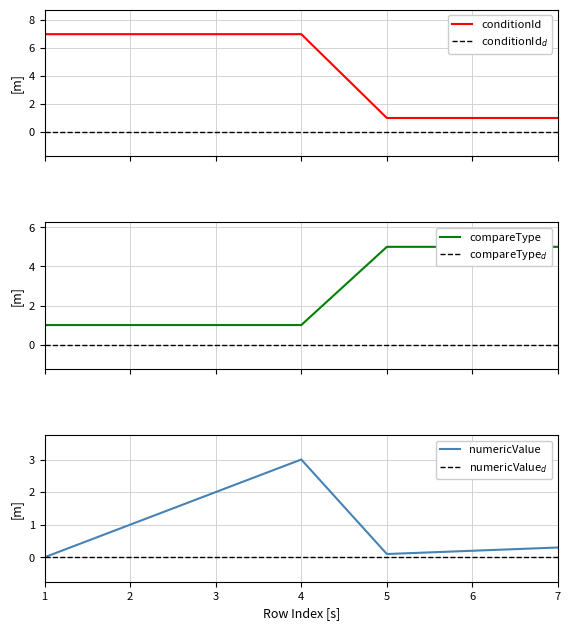

What is the sum of all compareType values?

19.0